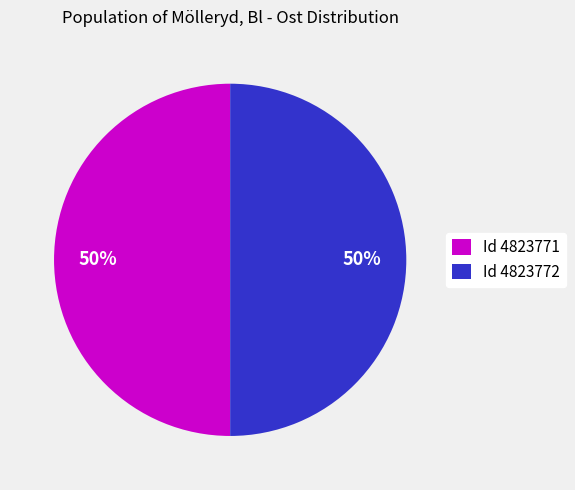

Approximately how many times larger is the value at Id 4823771 compared to Id 4823772?

1.0